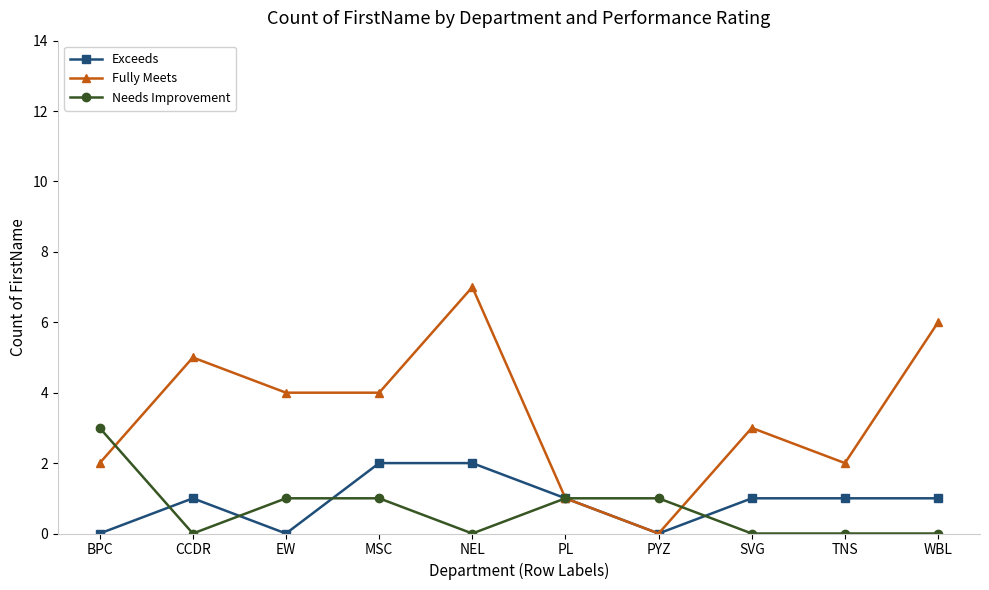

True or false: Fully Meets has more than 2 interior local peaks.

True